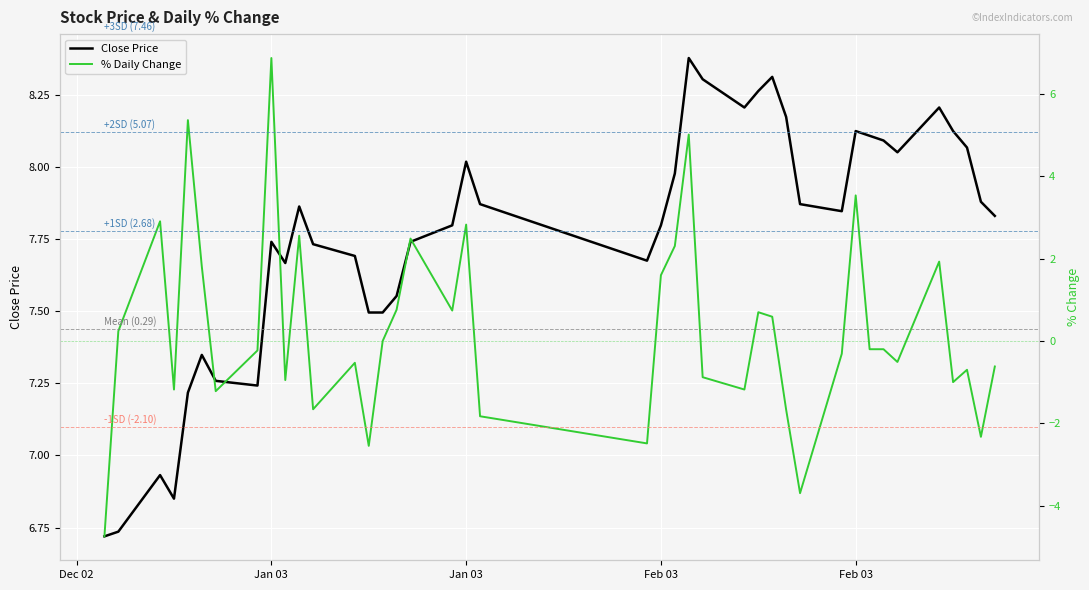

Reading right to left, transcribe all the data shown in this chart.

Close Price: 7.8	7.9	8.1	8.1	8.2	8.1	8.1	8.1	8.1	7.8	7.9	8.2	8.3	8.3	8.2	8.3	8.4	8.0	7.8	7.7	7.9	8.0	7.8	7.7	7.6	7.5	7.5	7.7	7.7	7.9	7.7	7.7	7.2	7.3	7.3	7.2	6.9	6.9	6.7	6.7
% Daily Change: -0.6	-2.3	-0.7	-1.0	1.9	-0.5	-0.2	-0.2	3.5	-0.3	-3.7	-1.7	0.6	0.7	-1.2	-0.9	5.0	2.3	1.6	-2.5	-1.8	2.8	0.7	2.5	0.8	0.0	-2.5	-0.5	-1.7	2.6	-0.9	6.9	-0.2	-1.2	1.8	5.4	-1.2	2.9	0.2	-4.8